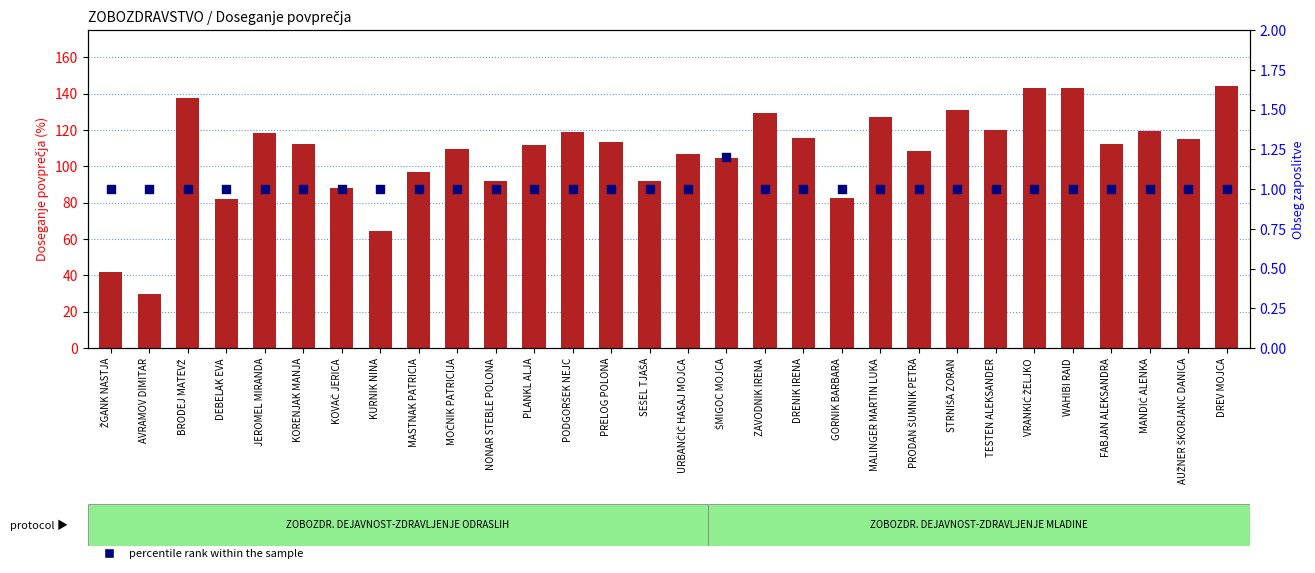

Which series reaches the minimum Y coordinate?

percentile rank within the sample